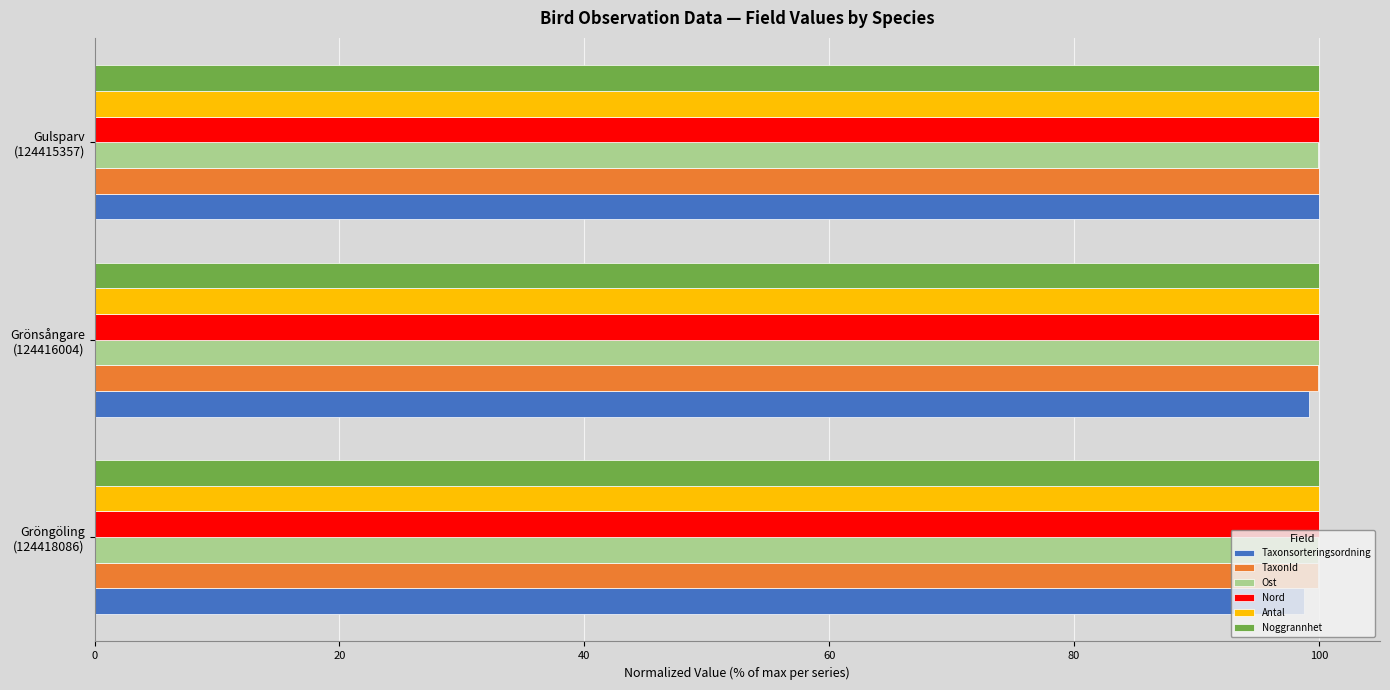

What is the minimum value shown in the chart?

98.8